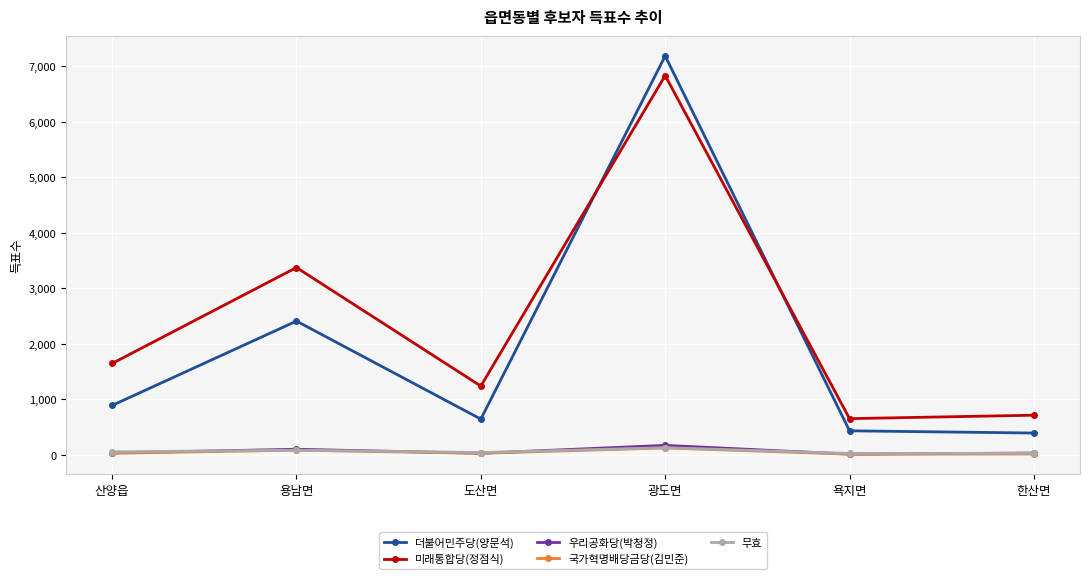

True or false: 우리공화당(박청정) and 국가혁명배당금당(김민준) cross at least once.

False